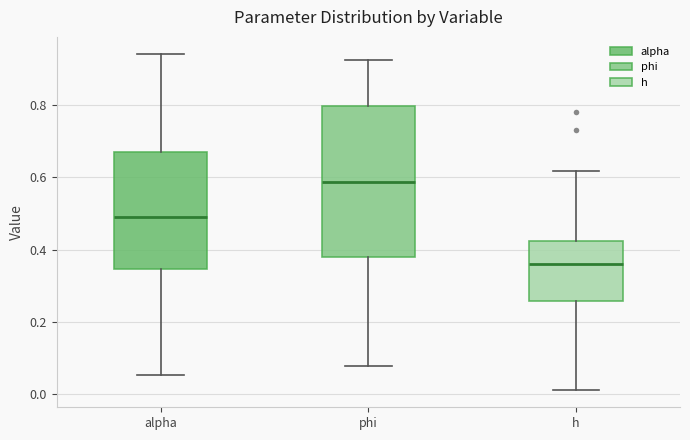

Where does the median line of the box for h sit on the y-axis? The values are not printed on the chart, so give them approximately, as read against the axis.

0.36